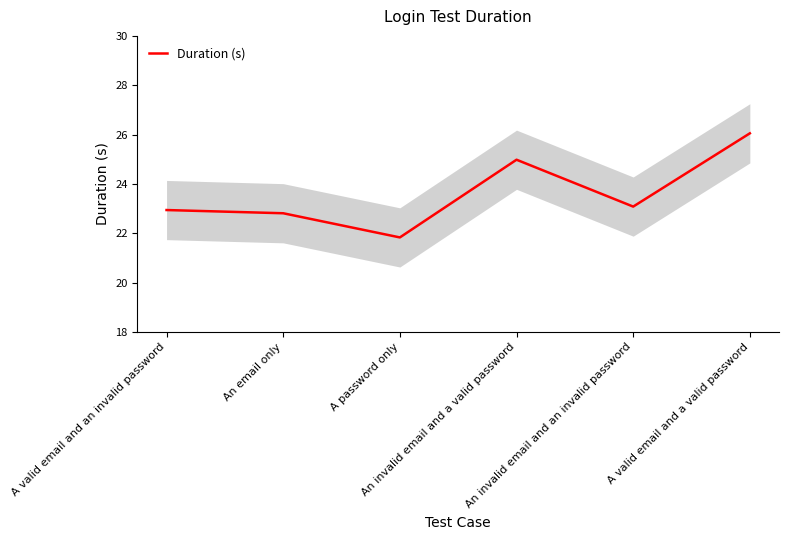

True or false: there are more than 1 points higher than both neighbors.

False